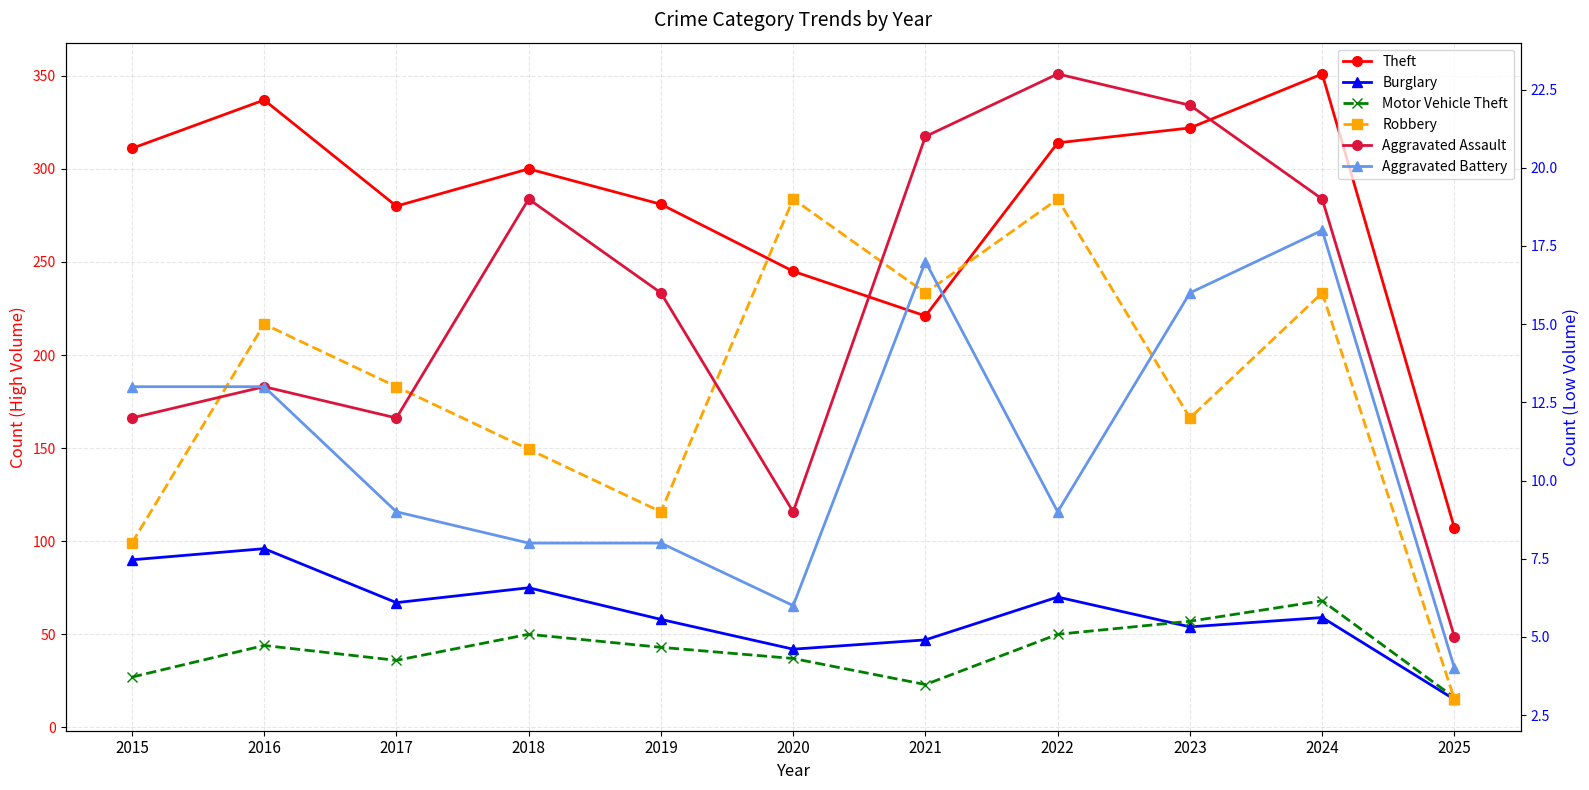

Reading left to right, what are all the values shown in this chart?

Theft: 311	337	280	300	281	245	221	314	322	351	107
Burglary: 90	96	67	75	58	42	47	70	54	59	15
Motor Vehicle Theft: 27	44	36	50	43	37	23	50	57	68	16
Robbery: 8	15	13	11	9	19	16	19	12	16	3
Aggravated Assault: 12	13	12	19	16	9	21	23	22	19	5
Aggravated Battery: 13	13	9	8	8	6	17	9	16	18	4